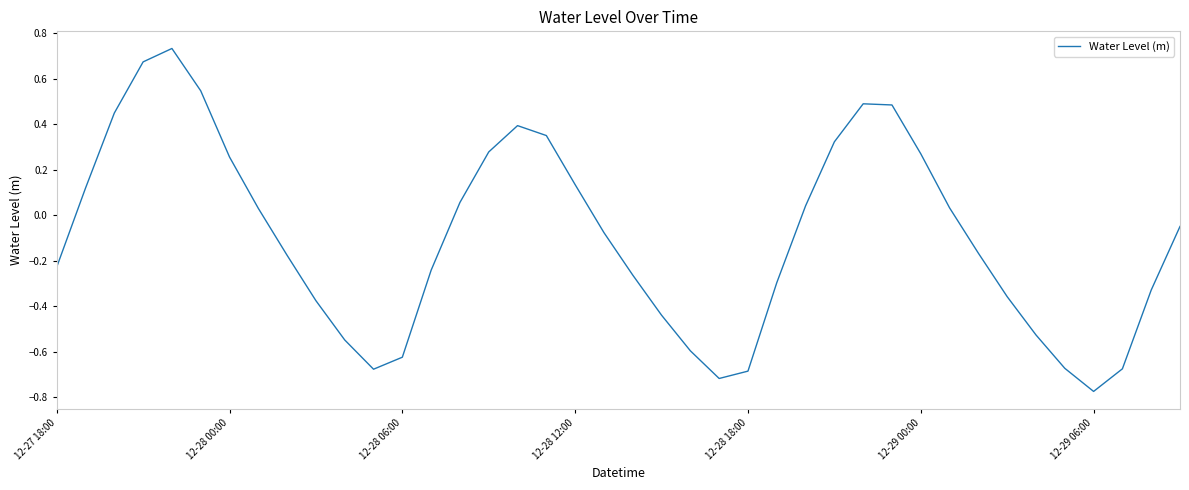

What is the sum of all values?

-3.8